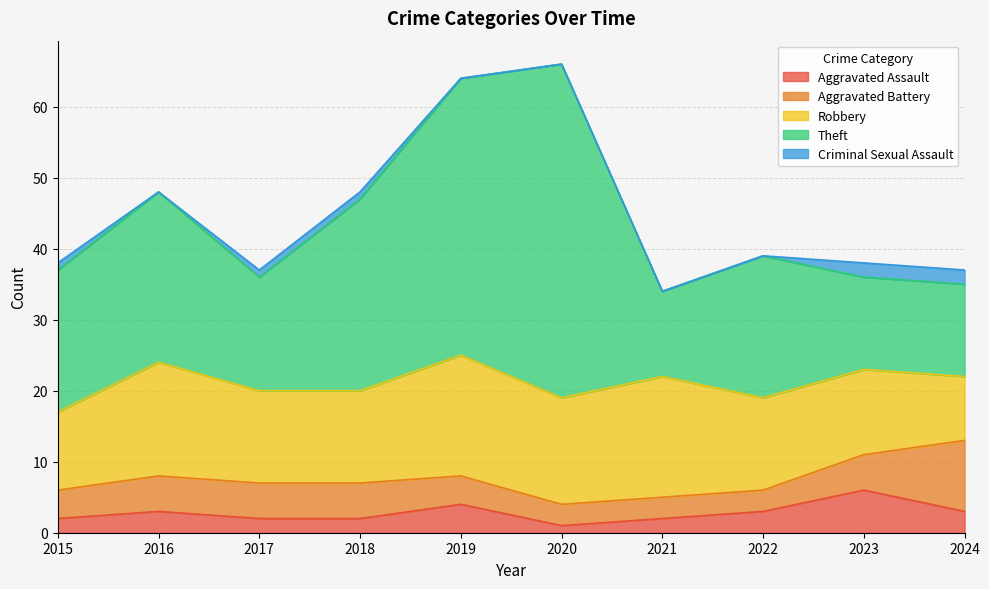

What is the greatest value displayed?

47